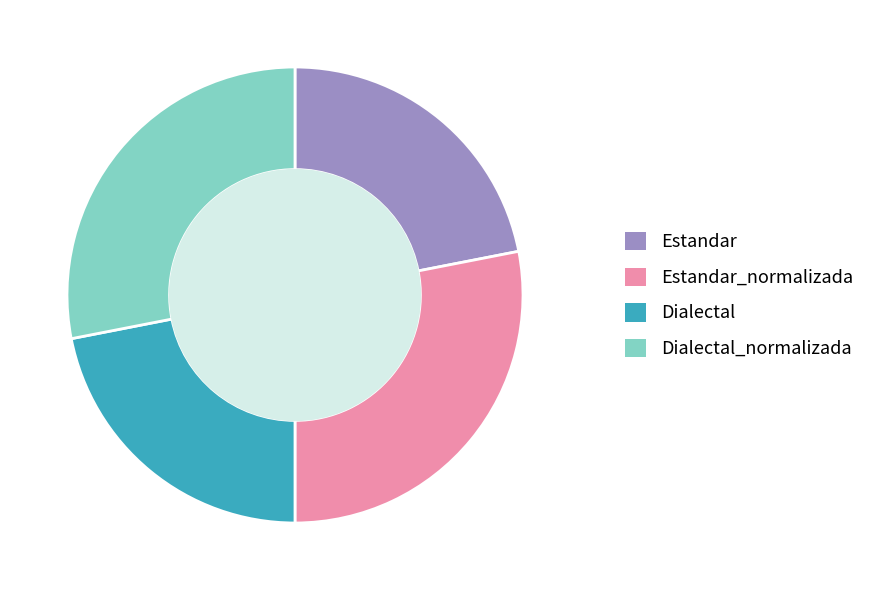

What is the ratio of the value at Estandar to the value at Dialectal?

1.0